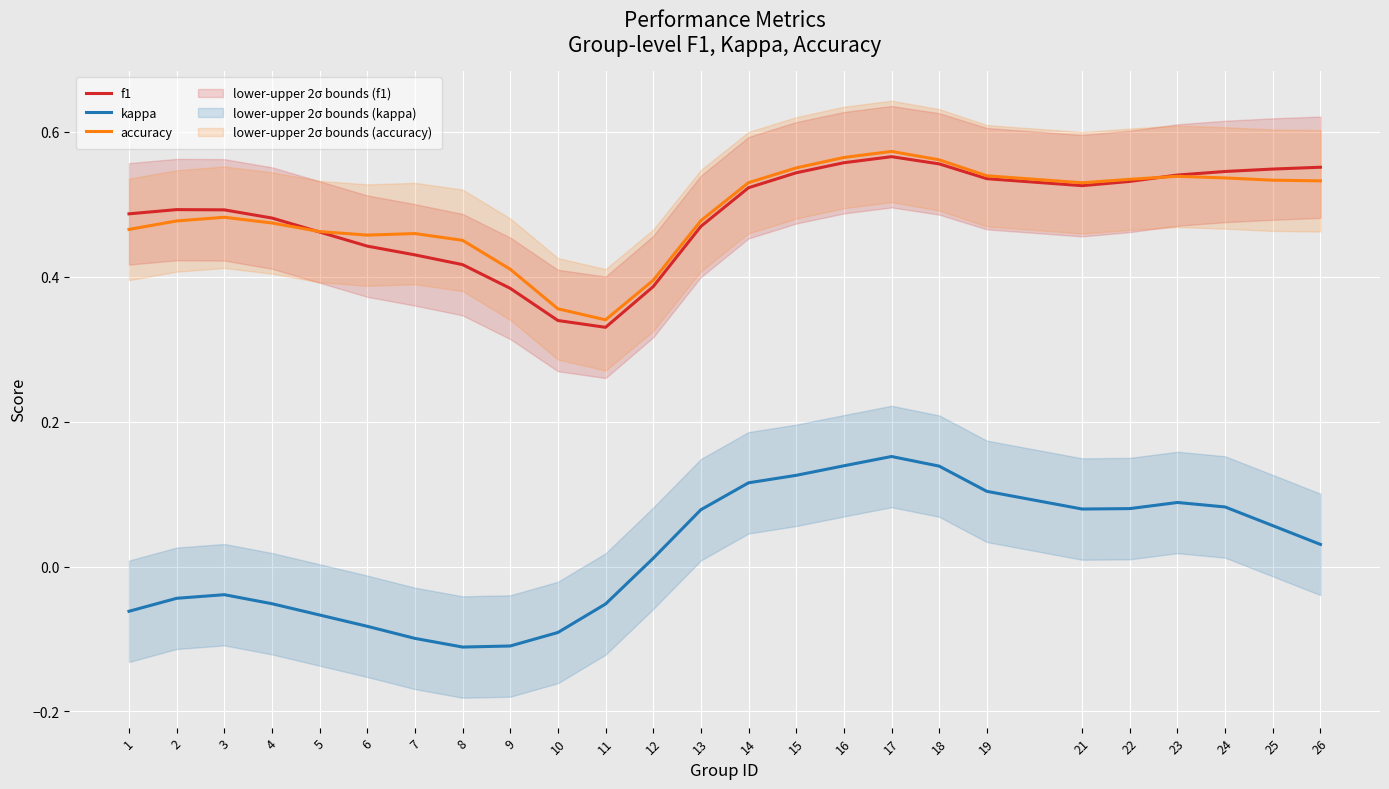

Between which two adjacent categories do accuracy and f1 first intersect?

4 and 5